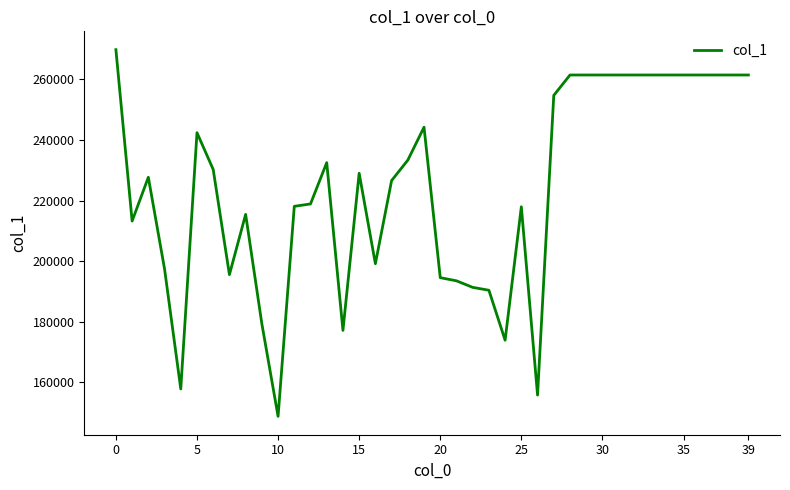

What is the difference between the maximum and minimum values?

121027